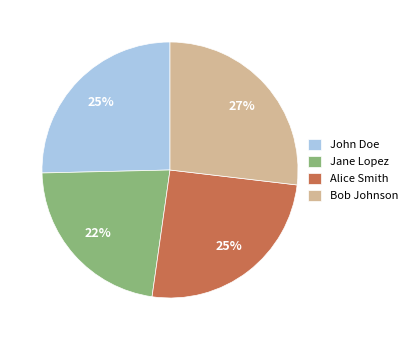

Is it true that John Doe is 12% of the pie?

False